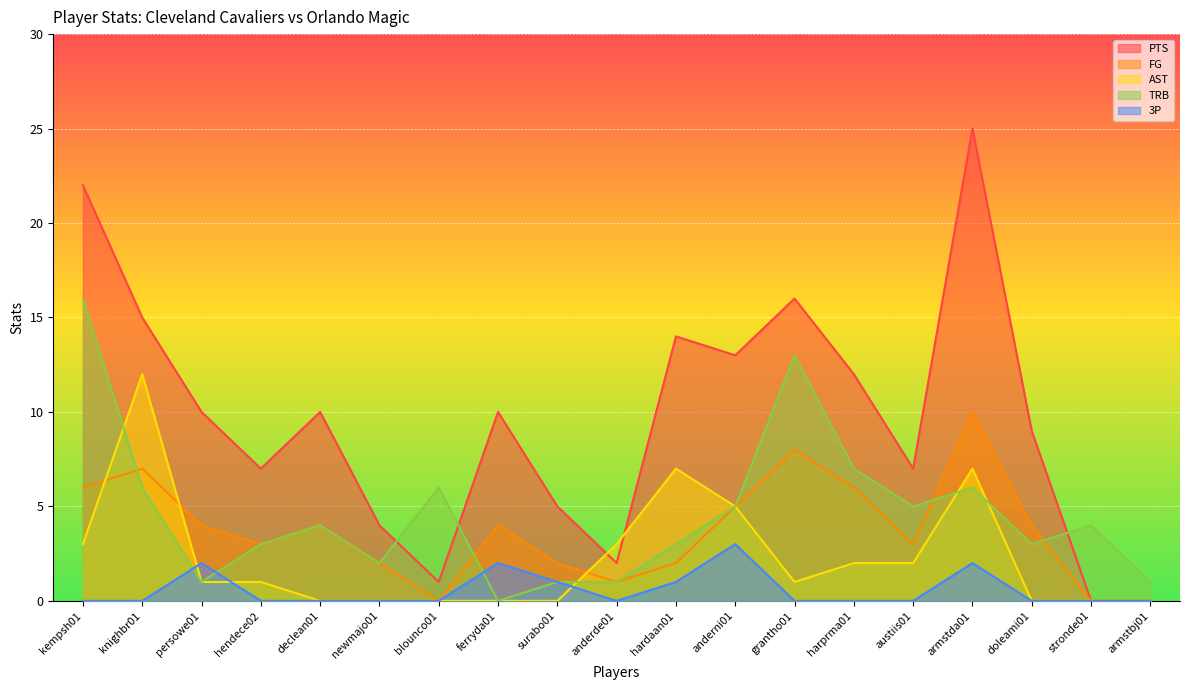

In 3P, how many points are lower than both neighbors (excluding endpoints)?

1